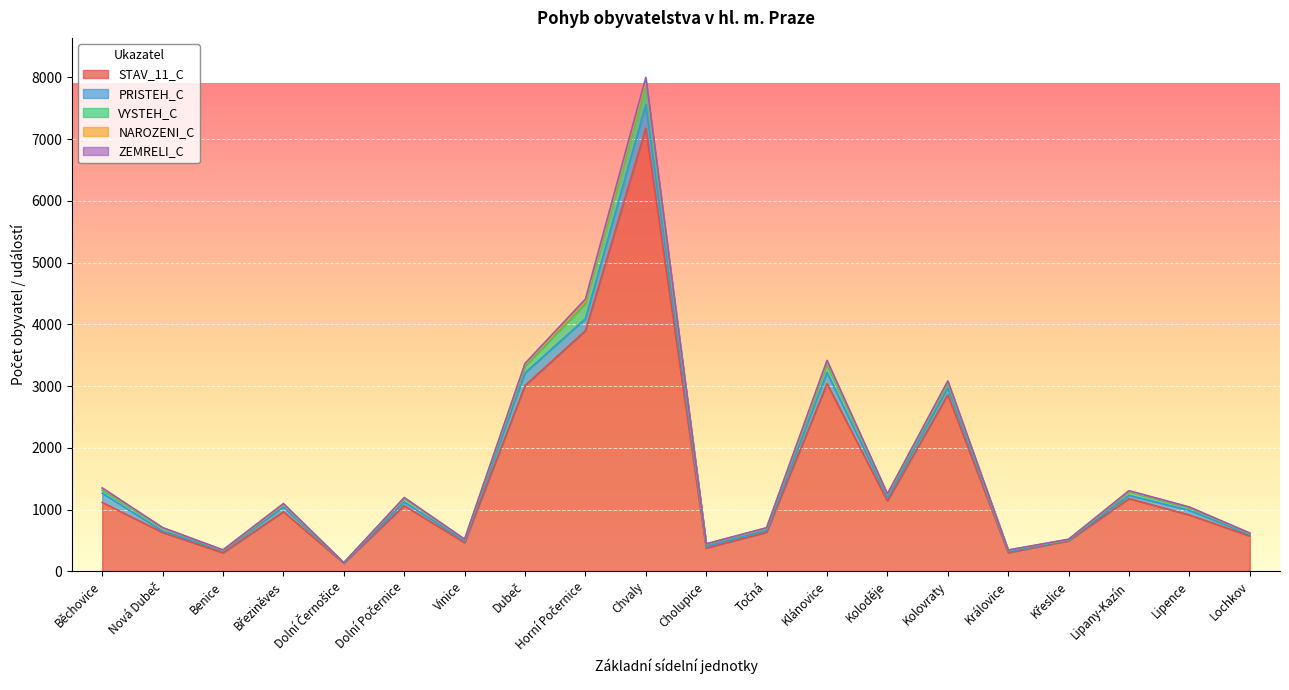

How many distinct data groups are displayed?

5